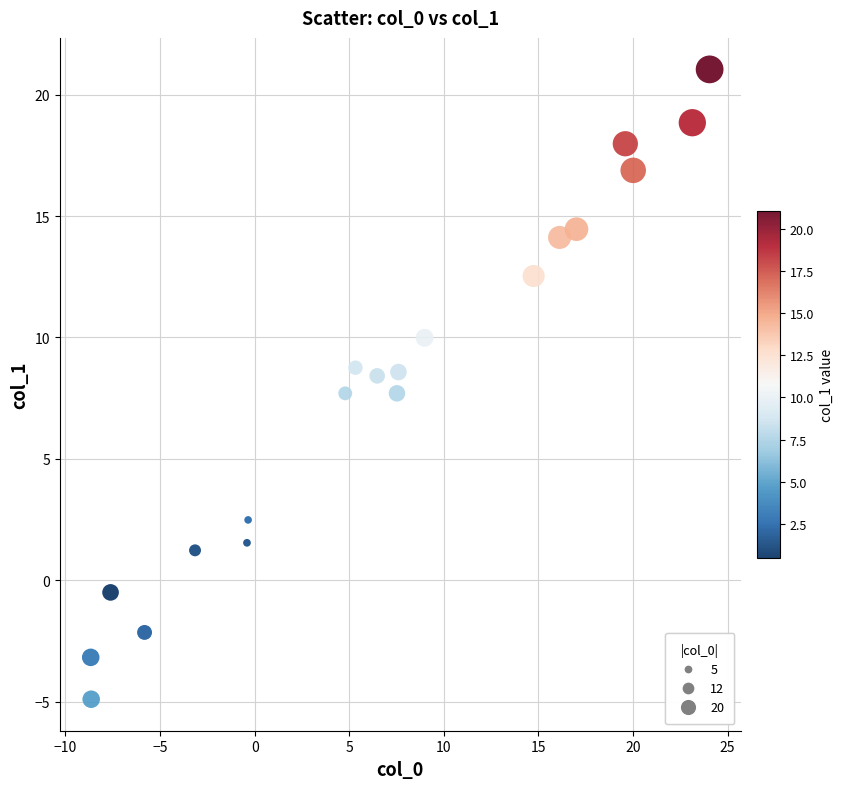

What is the range of Y values (max minus min)?

26.0